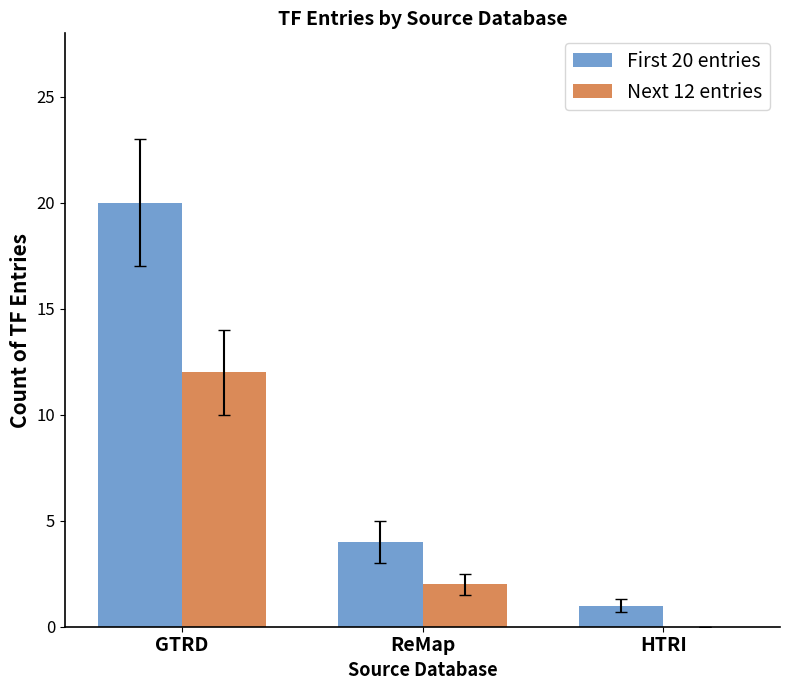

Count the First 20 entries values in the range 1 to 20.

3